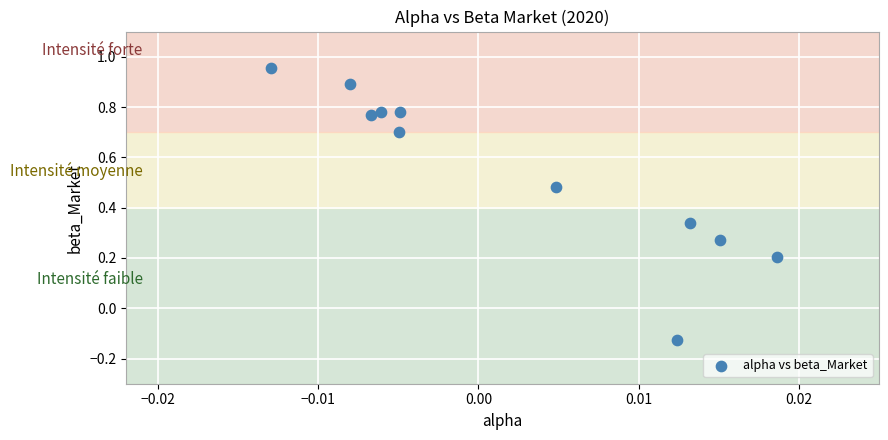

What is the range of Y values (max minus min)?

1.1